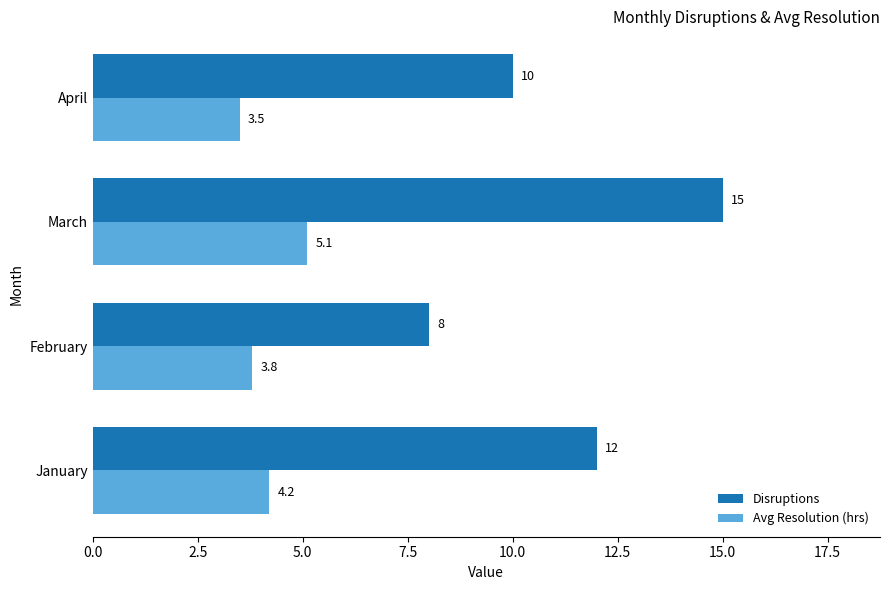

At how many categories does at least one series exceed 14?

1